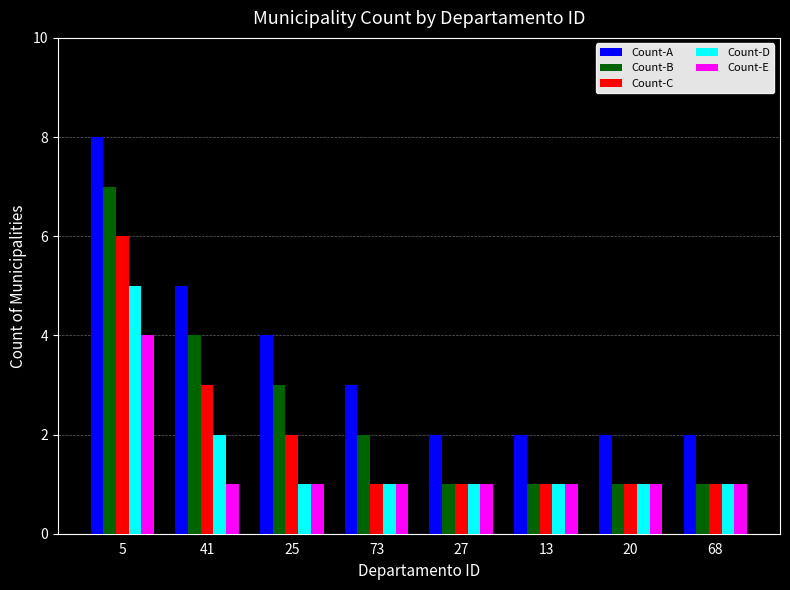

What are all the series names shown in the legend?

Count-A, Count-B, Count-C, Count-D, Count-E